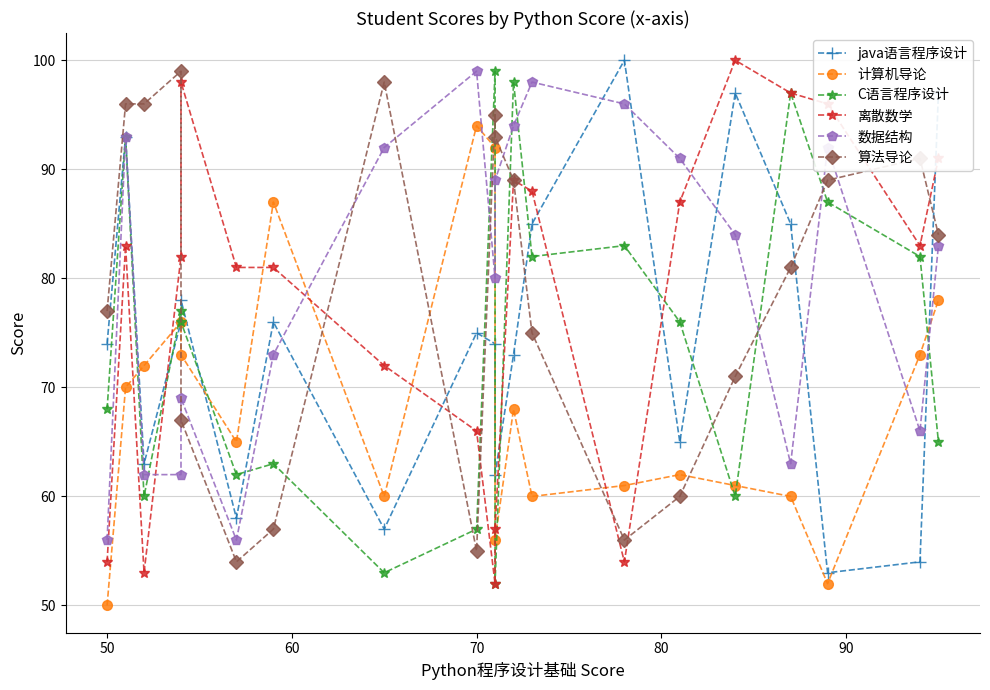

Does the chart display data point markers on the line(s)?

Yes